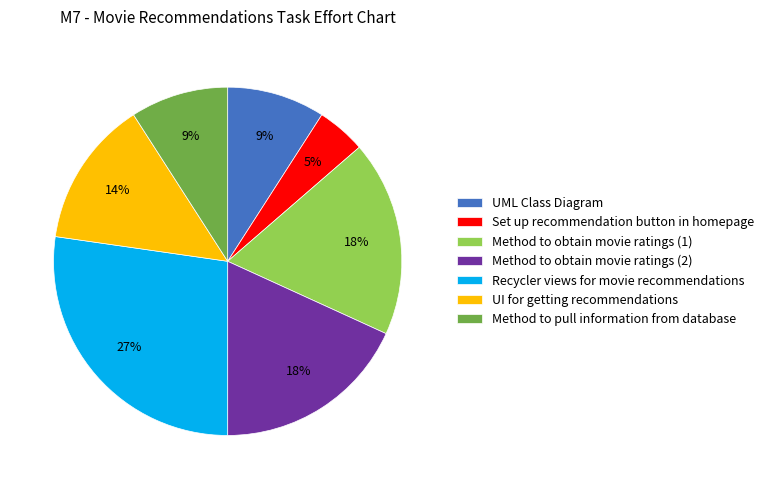

Count the number of slices in the pie.

7